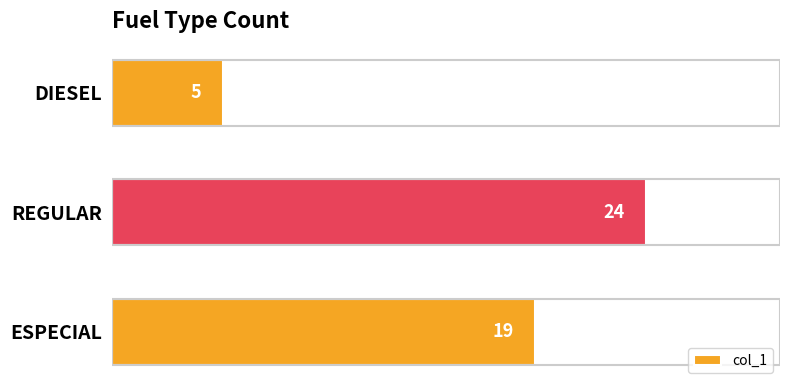

List the labels in order of value, largest first.

REGULAR, ESPECIAL, DIESEL